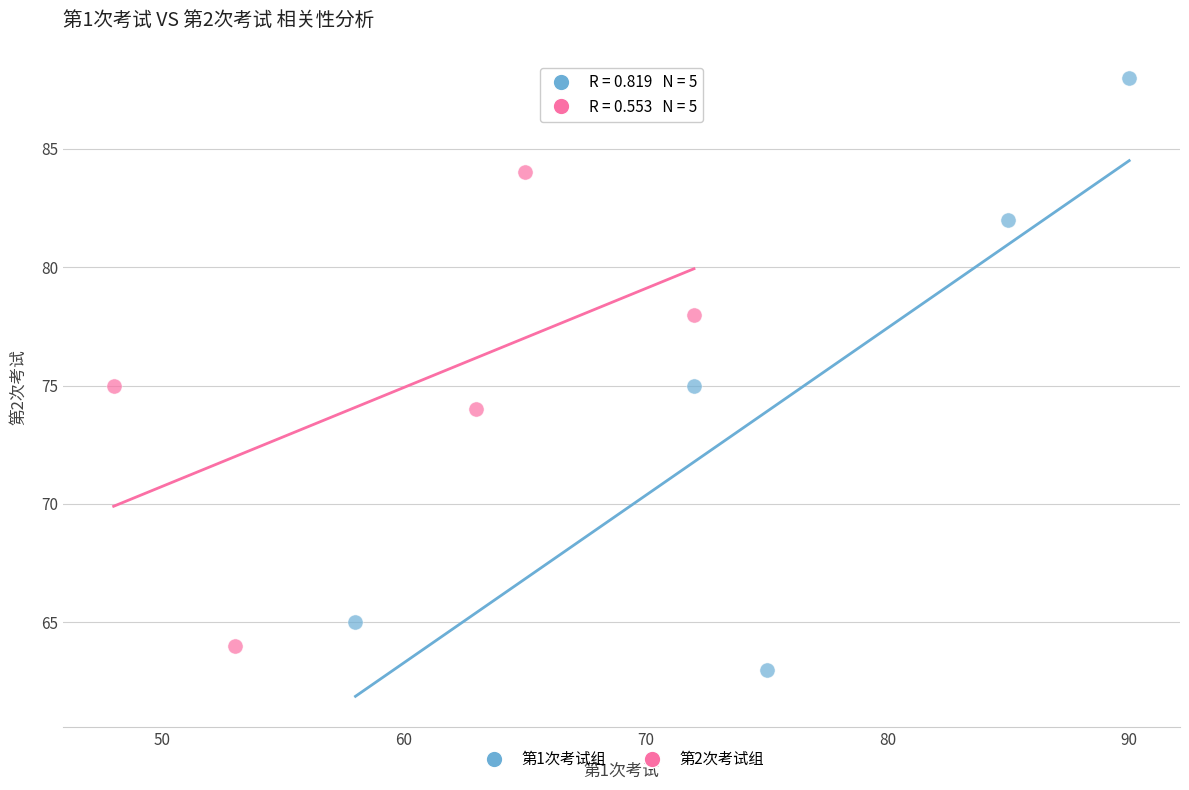

Which series contains the highest Y value?

第1次考试组